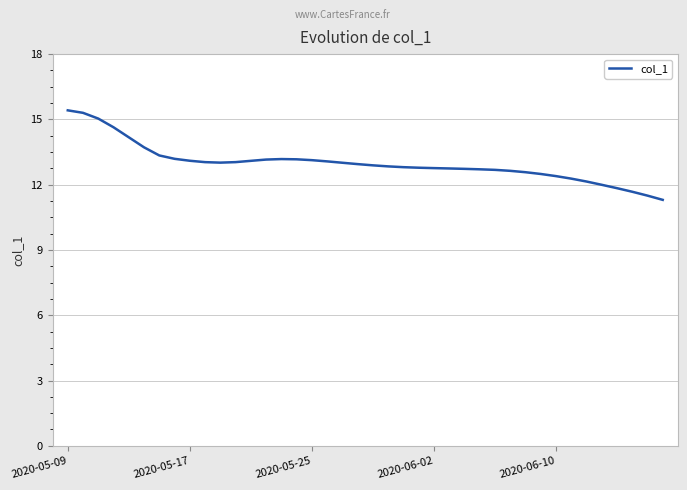

What is the difference between the maximum and minimum values?

4.1